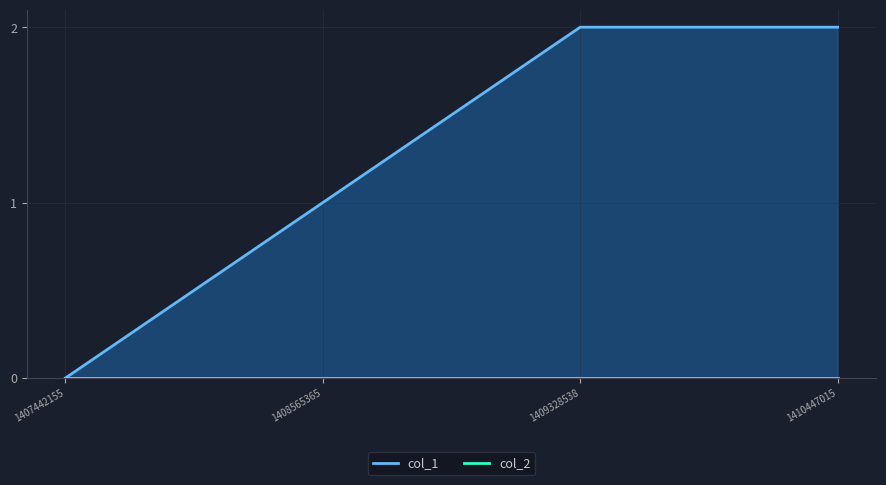

Which has a higher value, 1409328538 or 1407442155?

1409328538